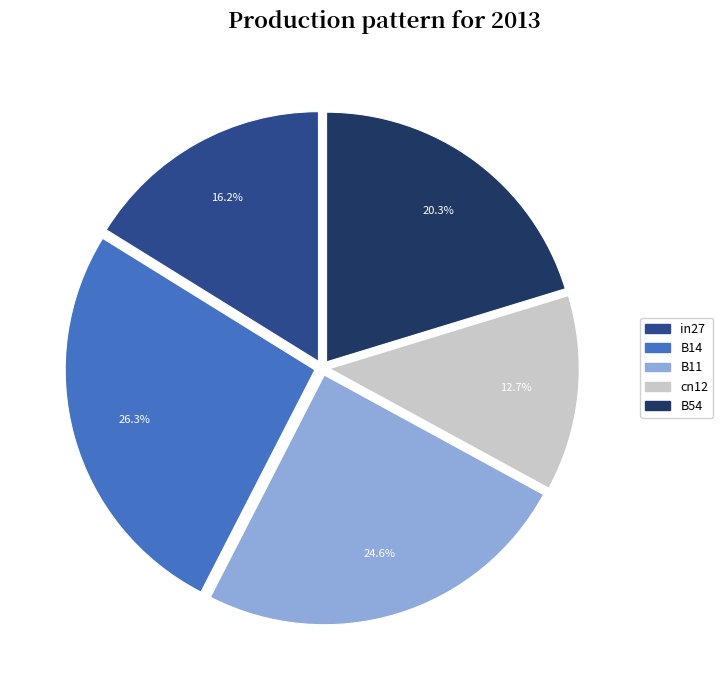

Is there any slice that represents more than half of the pie?

No